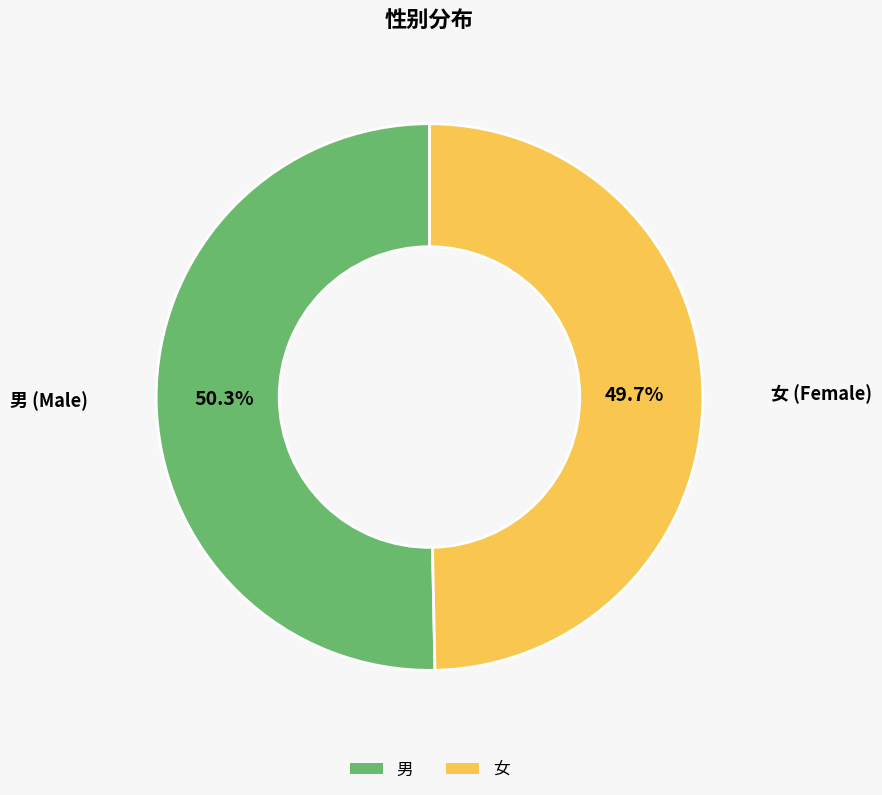

Is it true that 男 is 50% of the pie?

True